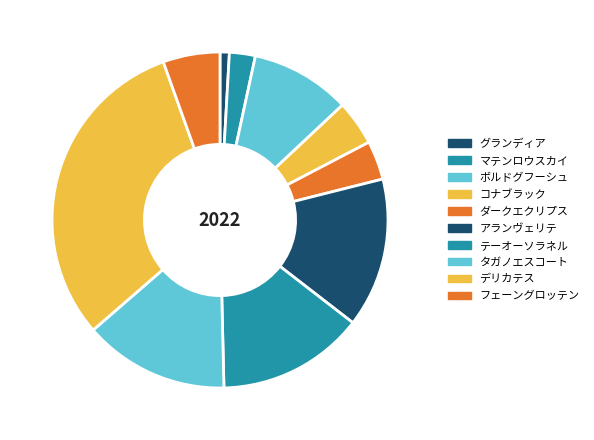

Which slice is the smallest?

グランディア